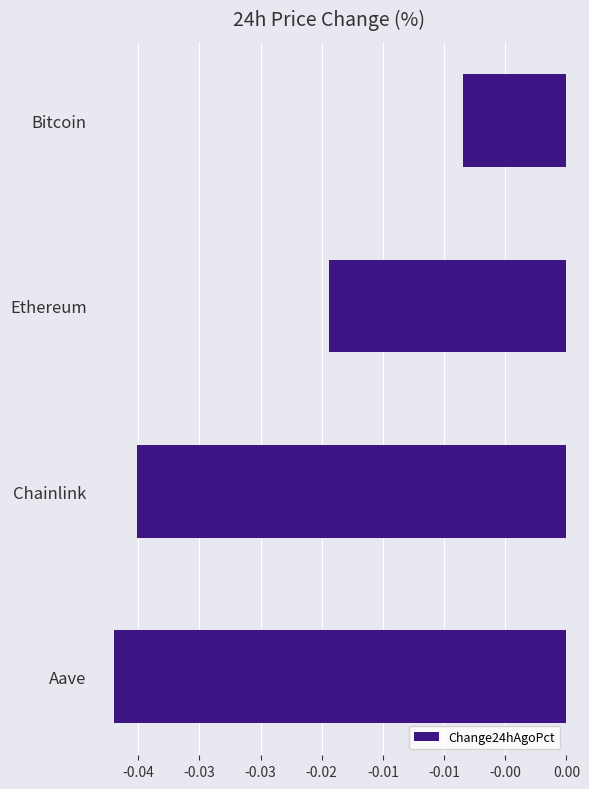

At which label is the value closest to 0?

Bitcoin